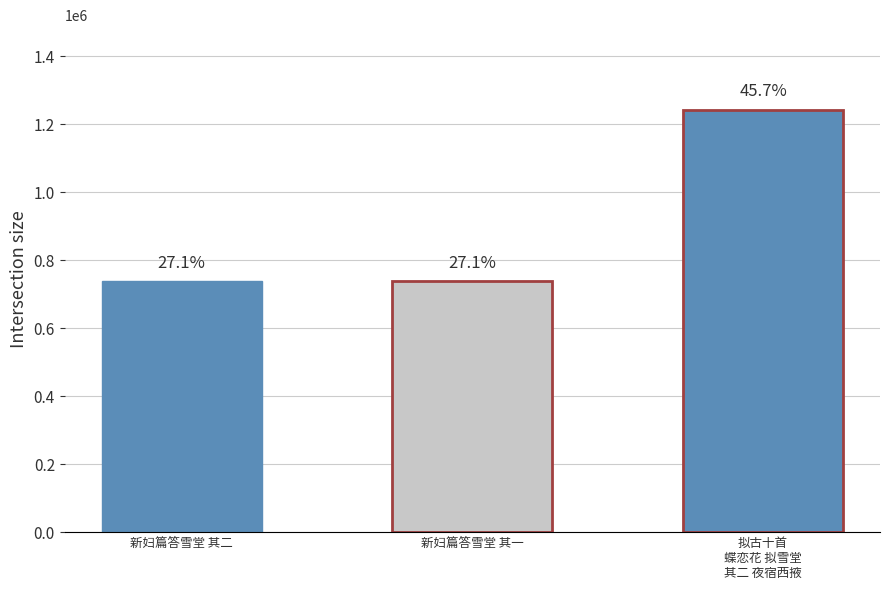

What position from the left is 新妇篇答雪堂 其一?

2